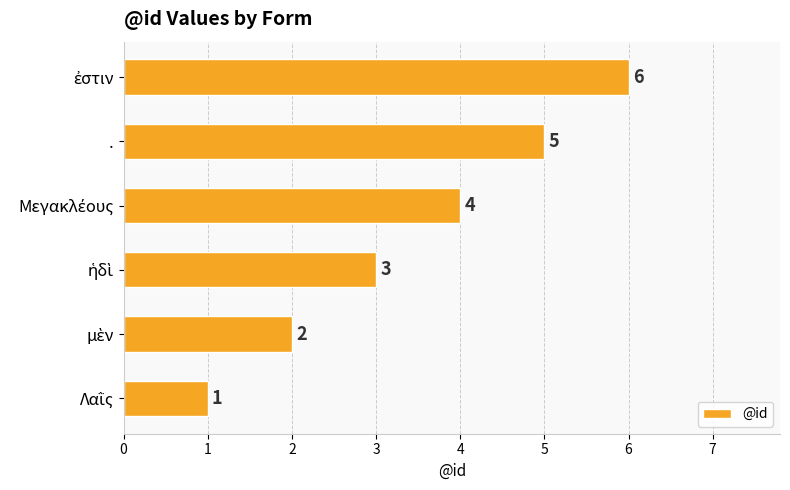

Count the values in the range 2 to 5.

4